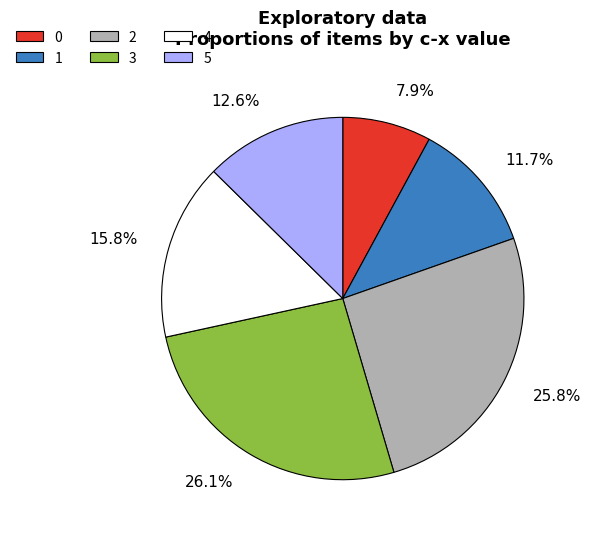

What percentage is NOT represented by 3?

73.9%